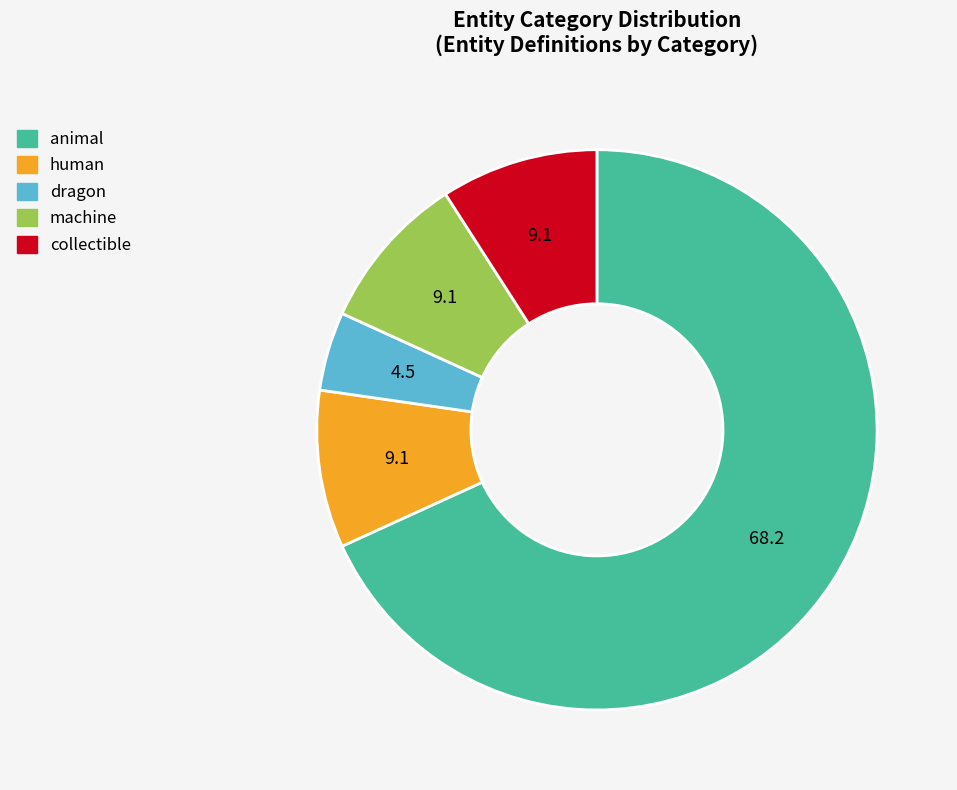

Does any single category account for the majority?

Yes